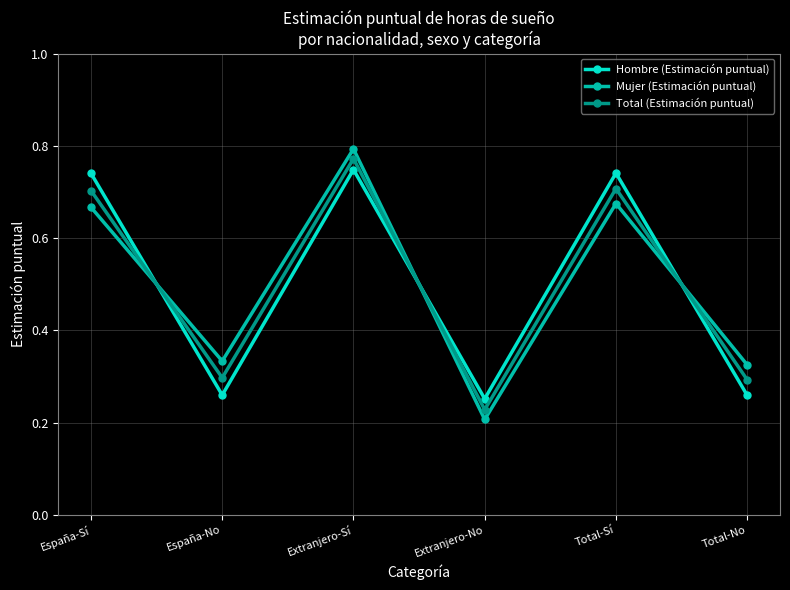

Is the value of Total (Estimación puntual) at Total-No greater than the value of Hombre (Estimación puntual) at España-No?

Yes